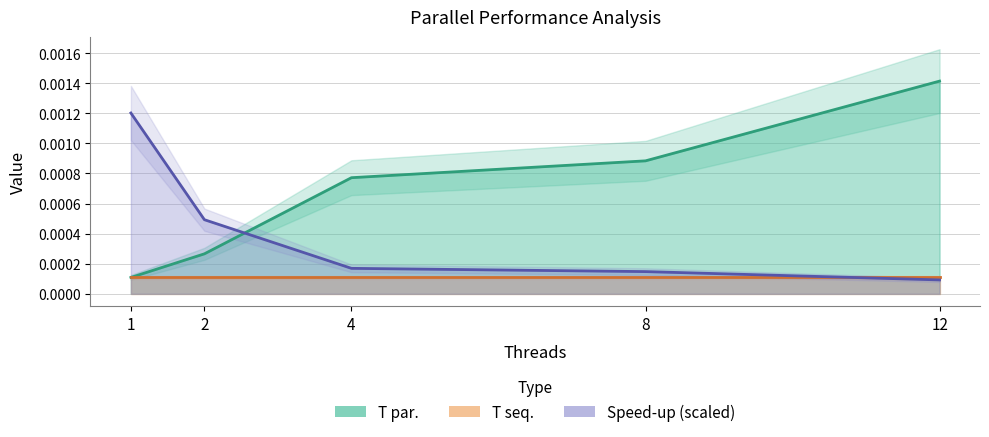

Which series changed the most between 1 and 12?

T par.